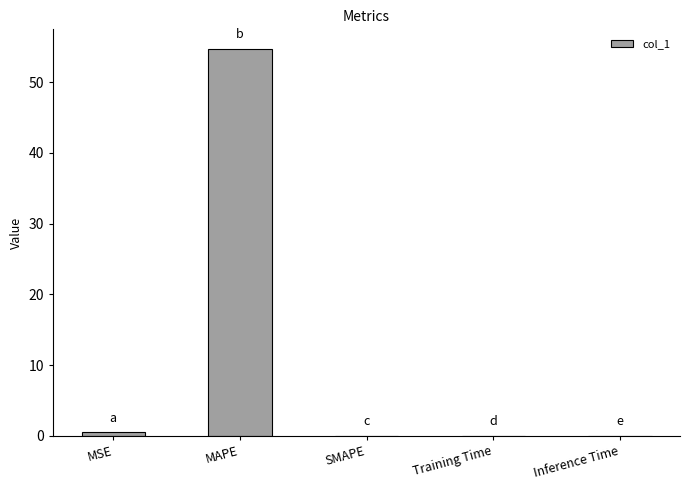

Which category has the highest value across all series?

MAPE